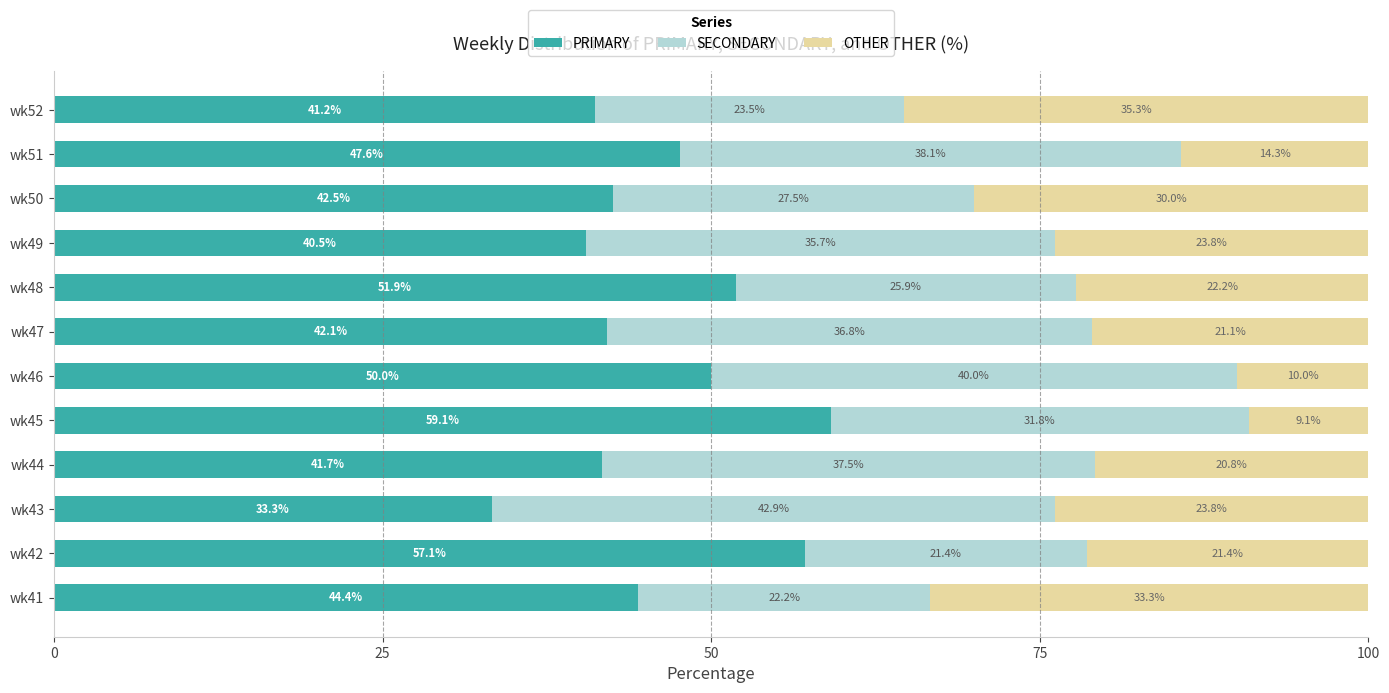

What are all the series names shown in the legend?

PRIMARY, SECONDARY, OTHER